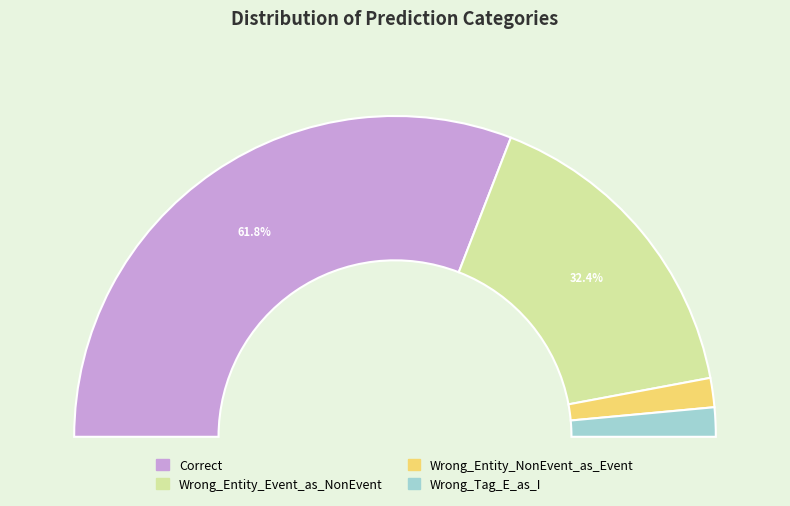

Is Correct the majority of the pie?

Yes